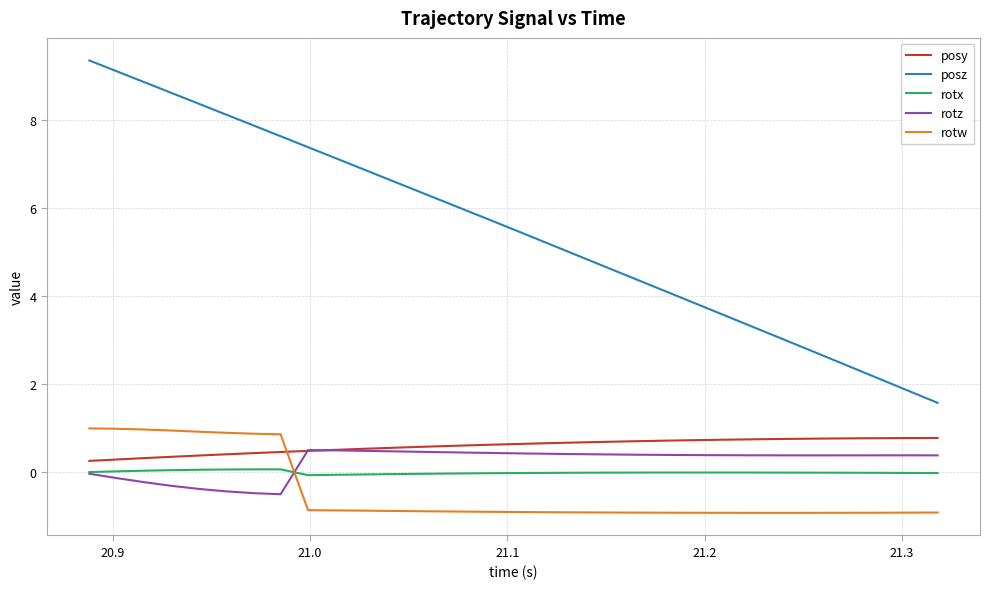

What is the maximum value for rotz?

0.5